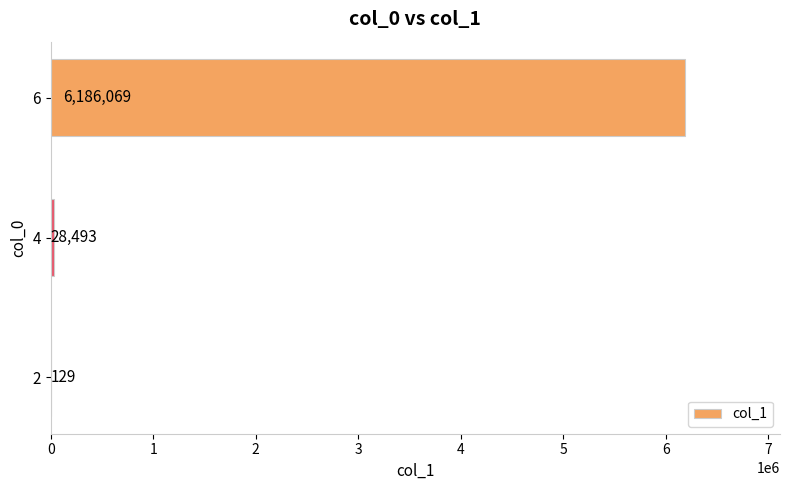

Which has a higher value, 4 or 2?

4